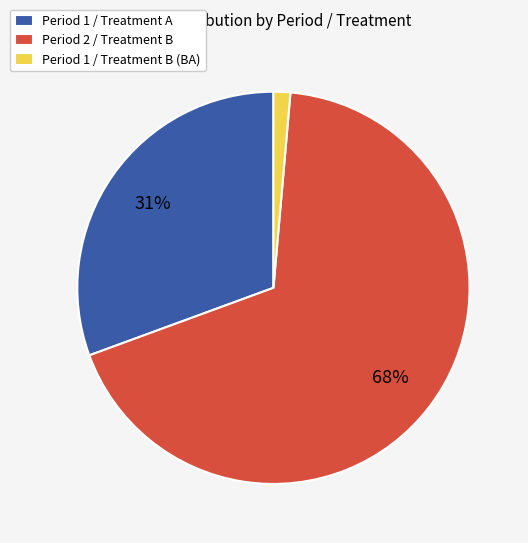

What is the smallest slice in the pie chart?

Period 1 / Treatment B (BA)